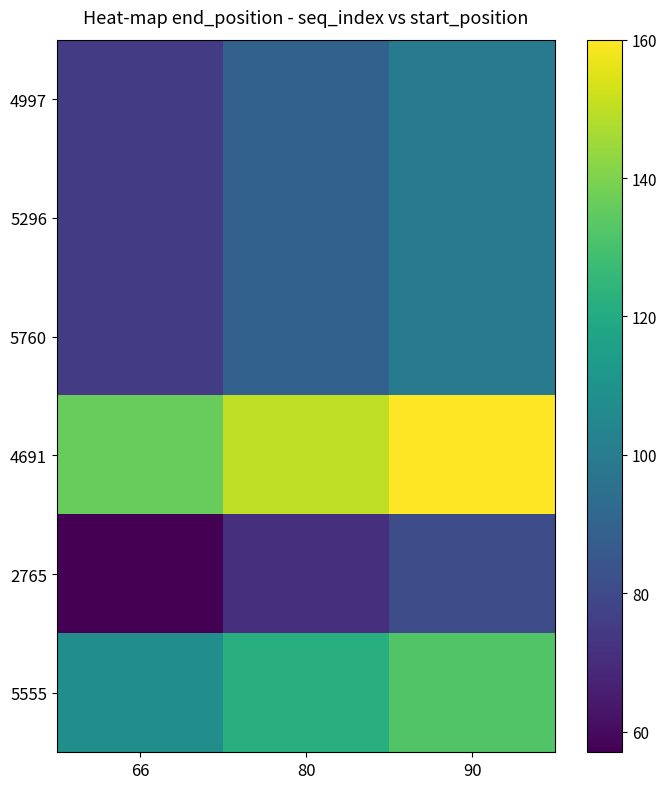

What is the sum of the 5760 values at 80 and 66?

164